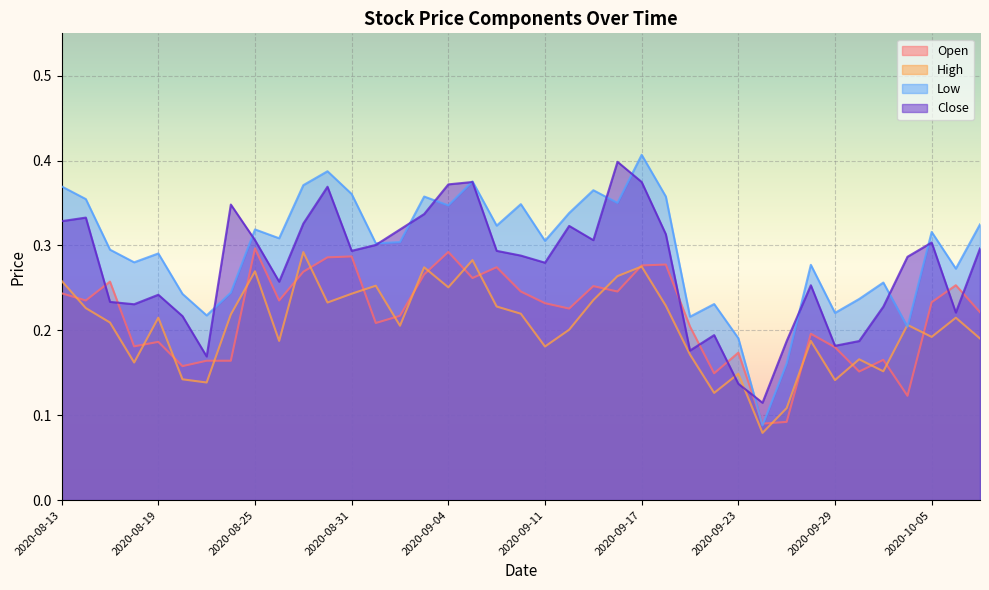

Does the chart display data point markers on the line(s)?

No